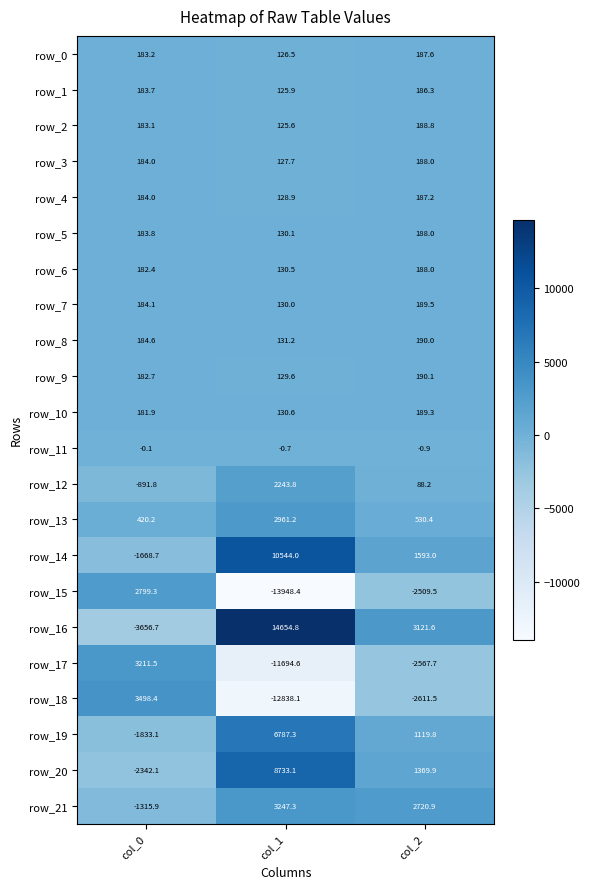

Which category has the lowest value in the row_14 series?

col_0